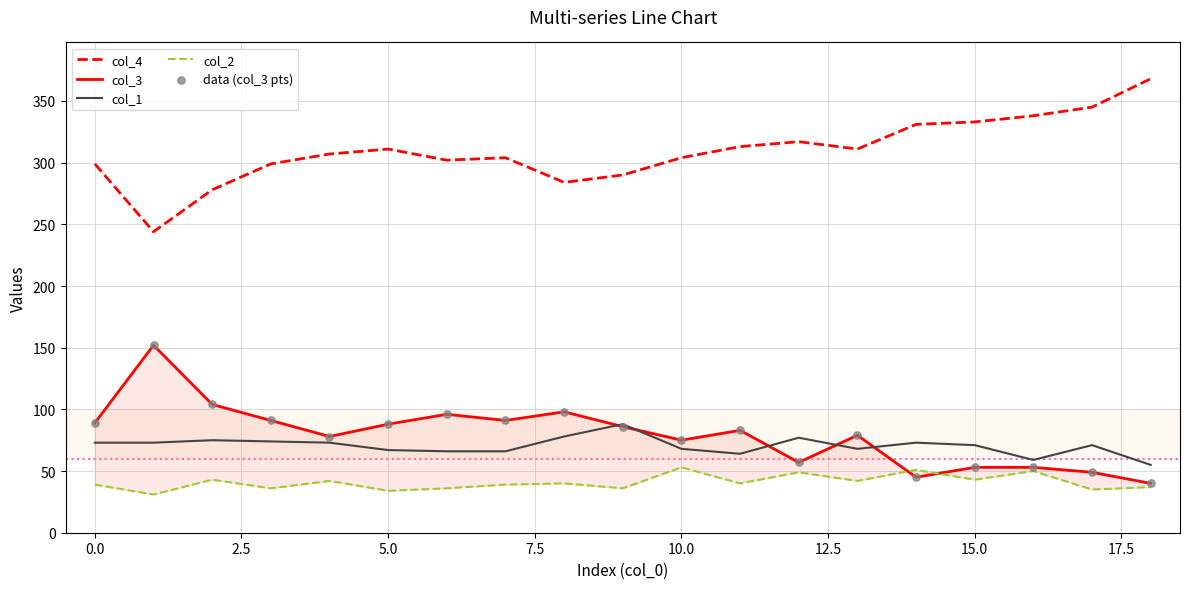

Which series reaches the maximum Y coordinate?

col_4